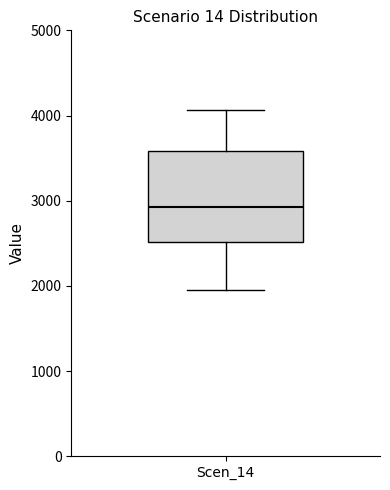

Transcribe this box plot: give where the median line is, the range the box spans, and where the two whiskers end, as read against the y-axis. The values are not printed on the chart, so give them approximately, as read against the axis.

median 2900, box 2500 to 3600, whiskers 2000 to 4100